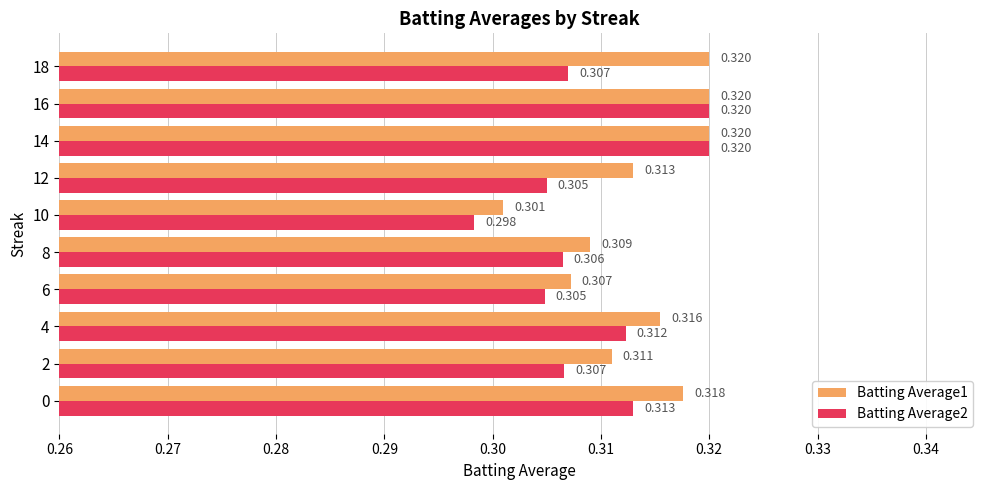

Is the value of Batting Average2 at 8 greater than the value of Batting Average1 at 14?

No